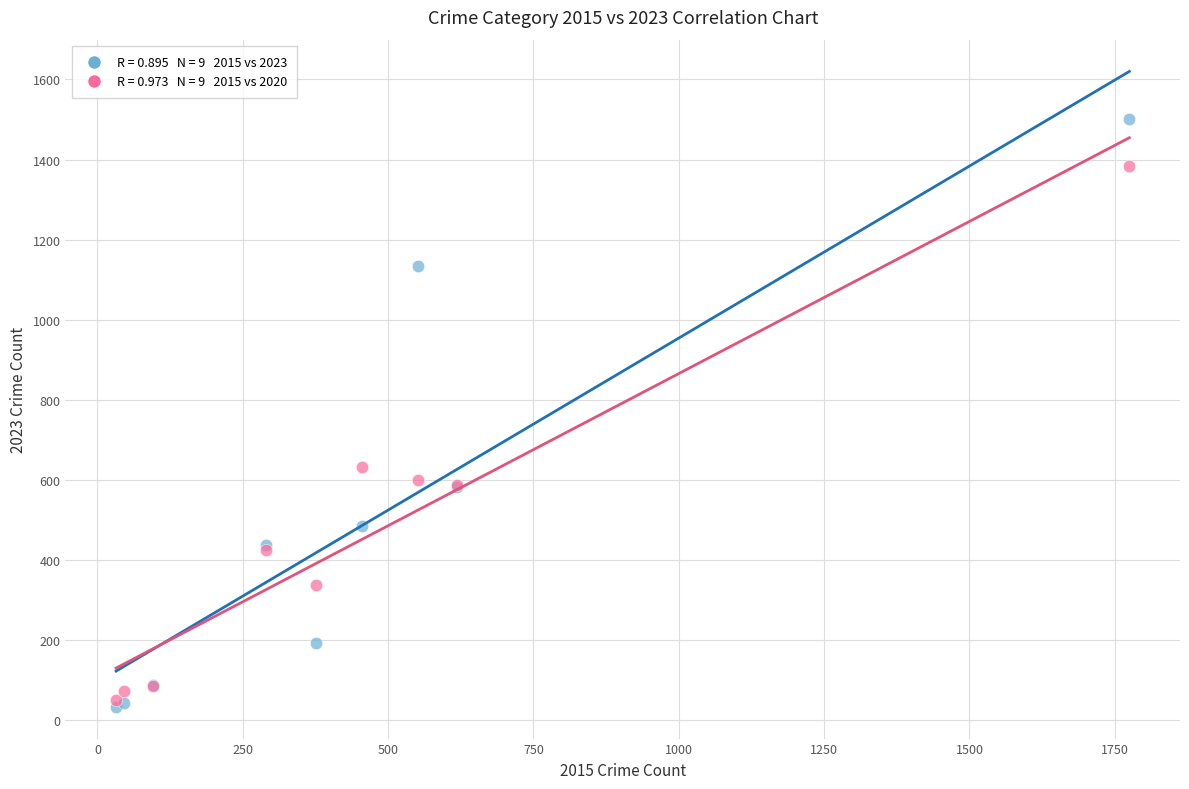

Across all series, what Y value is closest to 767?

631